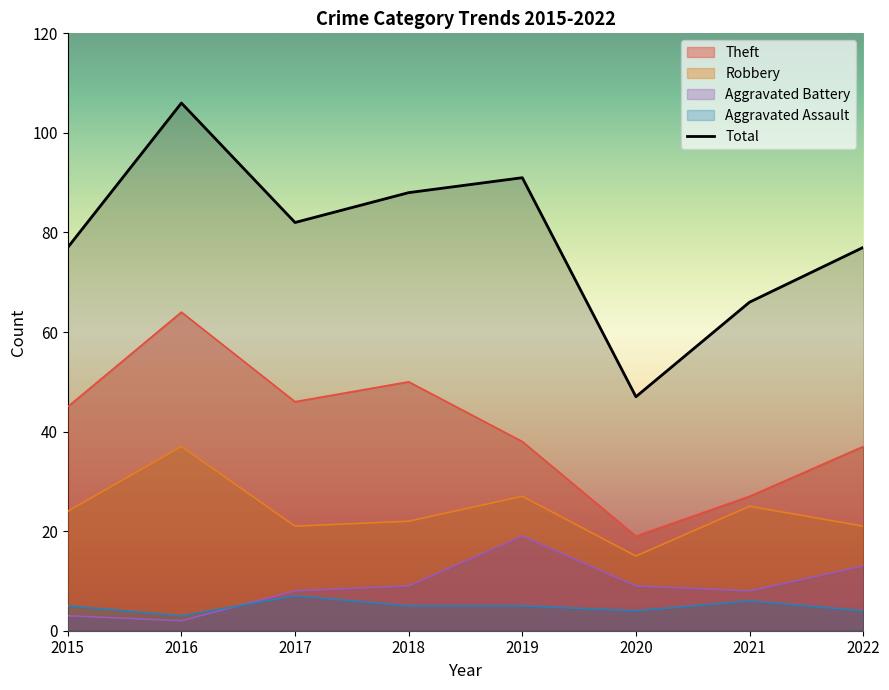

What is the value of the Theft point at the 6th from the left?

19